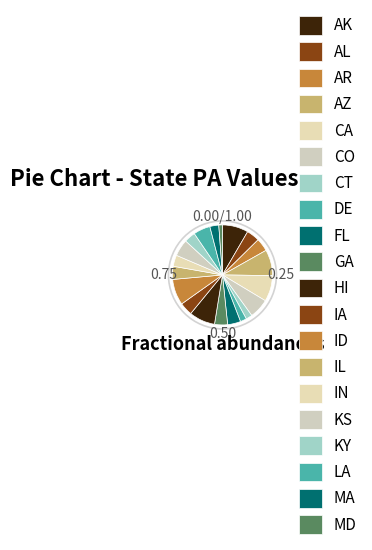

The AZ slice represents 1% of the pie. True or false?

False